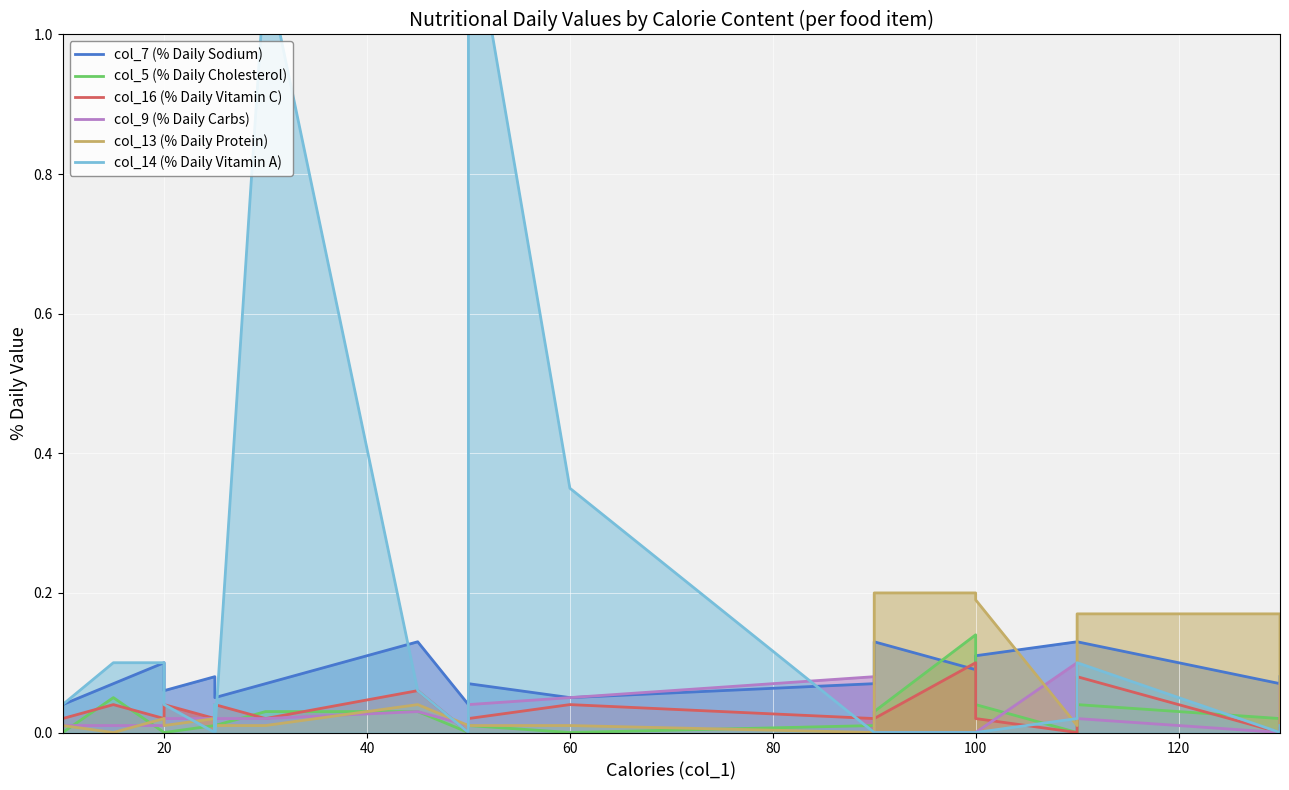

Is it true that col_9 (% Daily Carbs) equals 0.0 at 120?

True